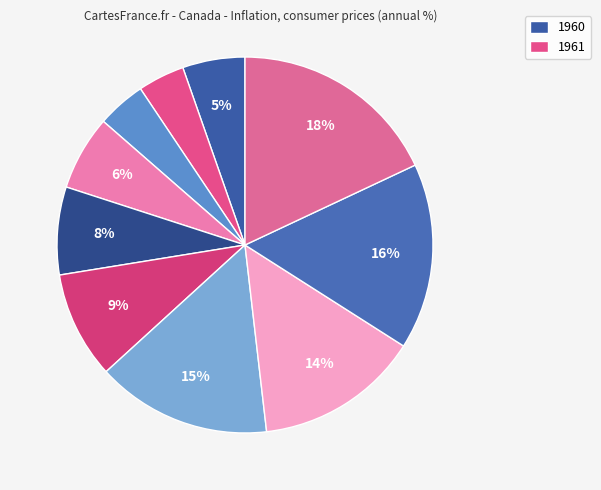

Which slice is the largest?

1969